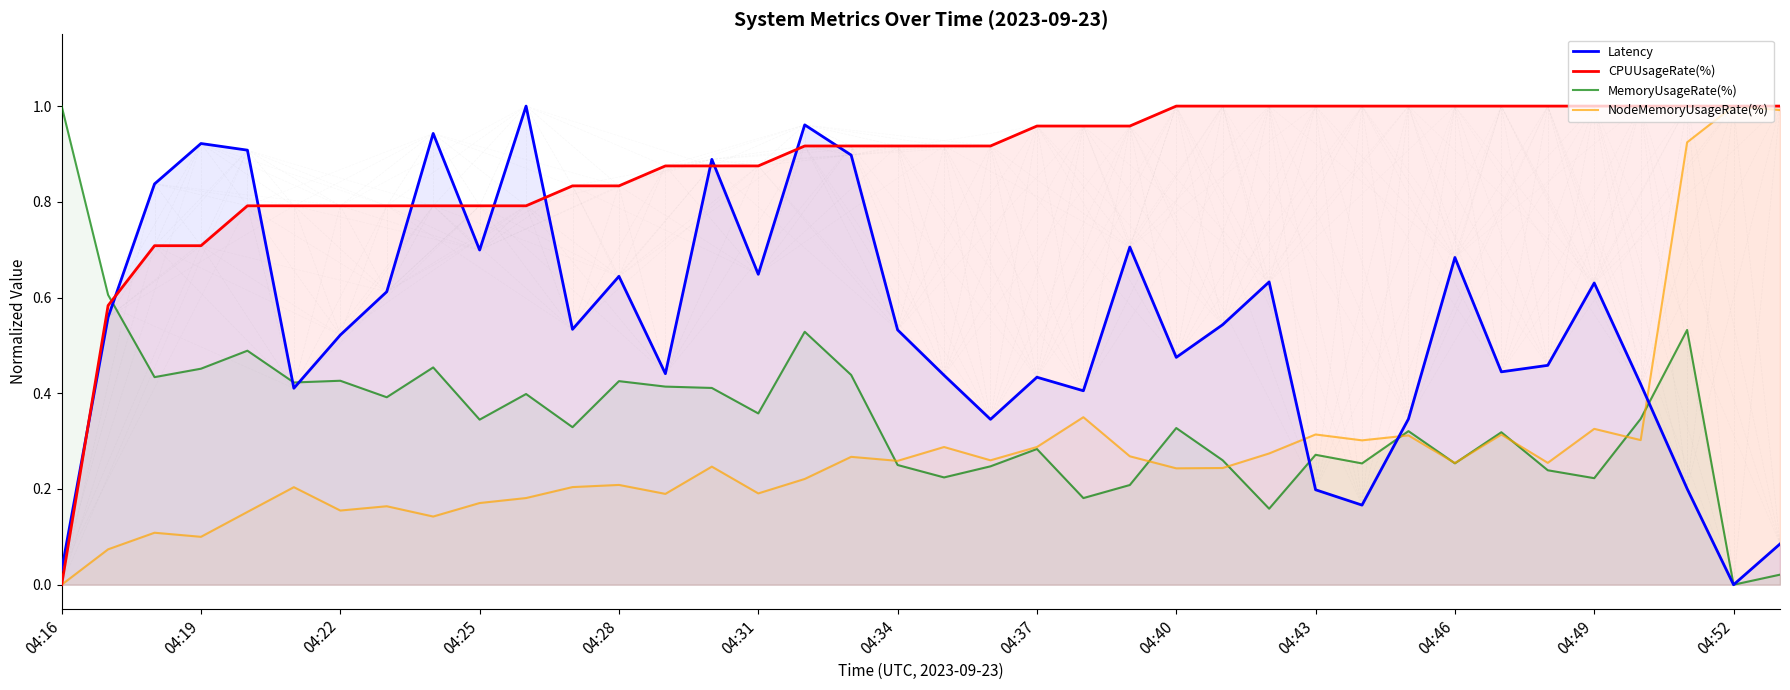

Which category has the lowest value in the CPUUsageRate(%) series?

04:16